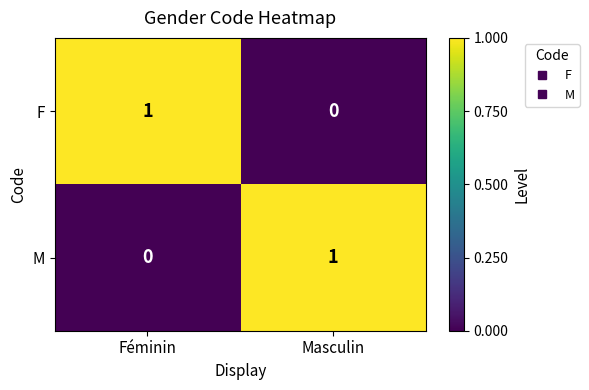

At which label does M reach its minimum?

Féminin